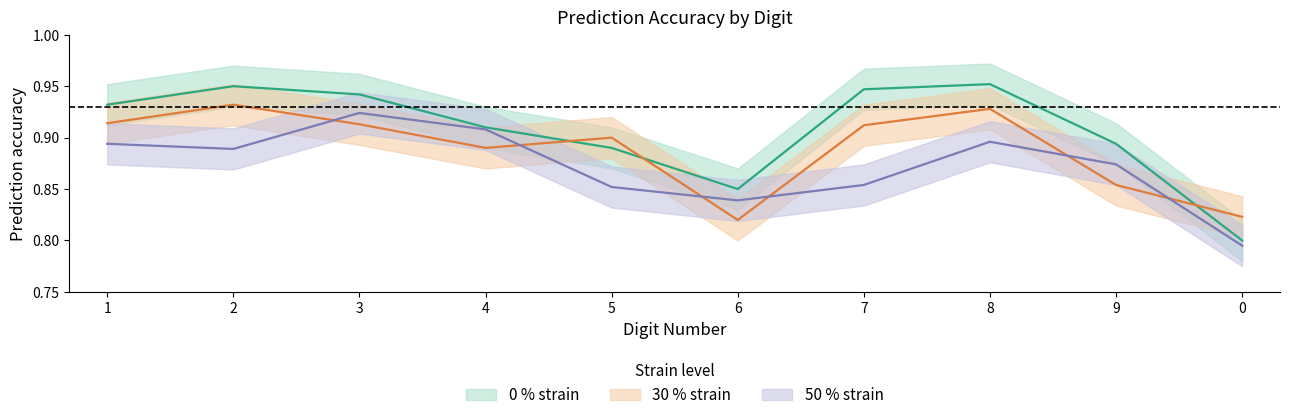

Which series ends up on top after the final intersection of 0 % strain and 30 % strain?

30 % strain